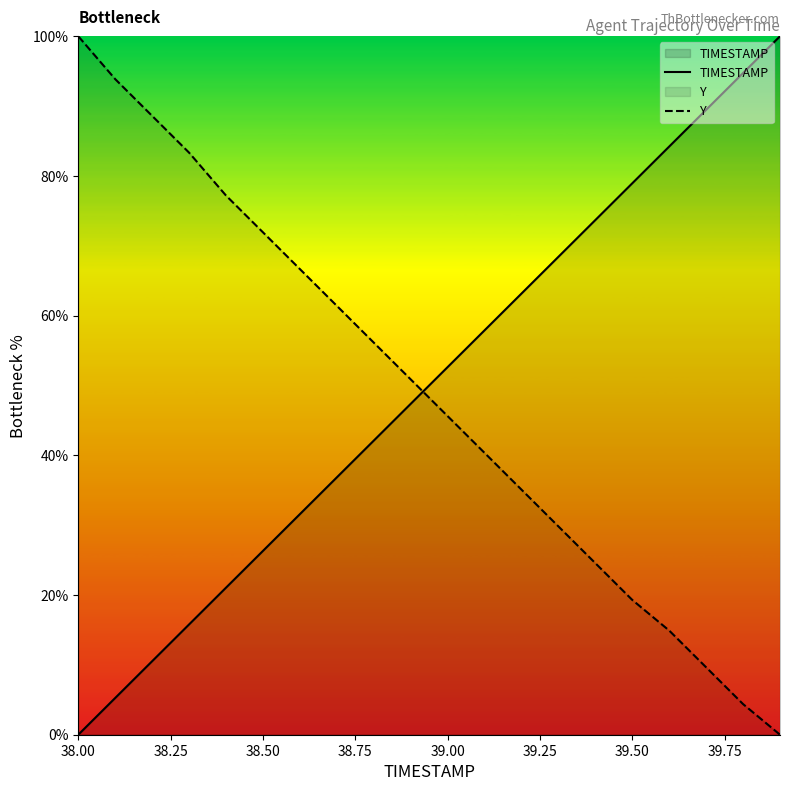

True or false: TIMESTAMP and Y intersect in this chart.

True